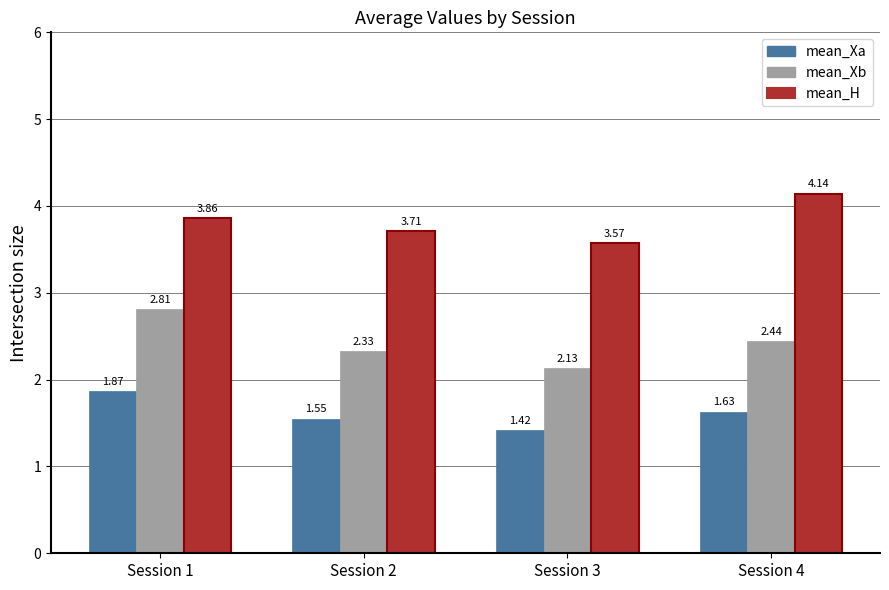

Is it true that mean_Xa equals 2.2 at Session 2?

False